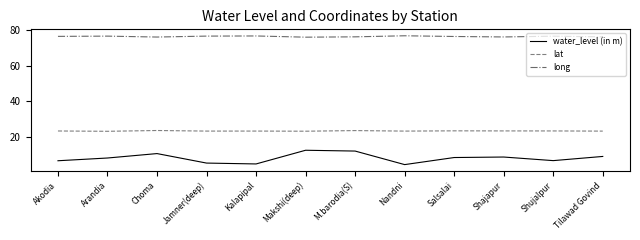

True or false: lat and water_level (in m) cross at least once.

False